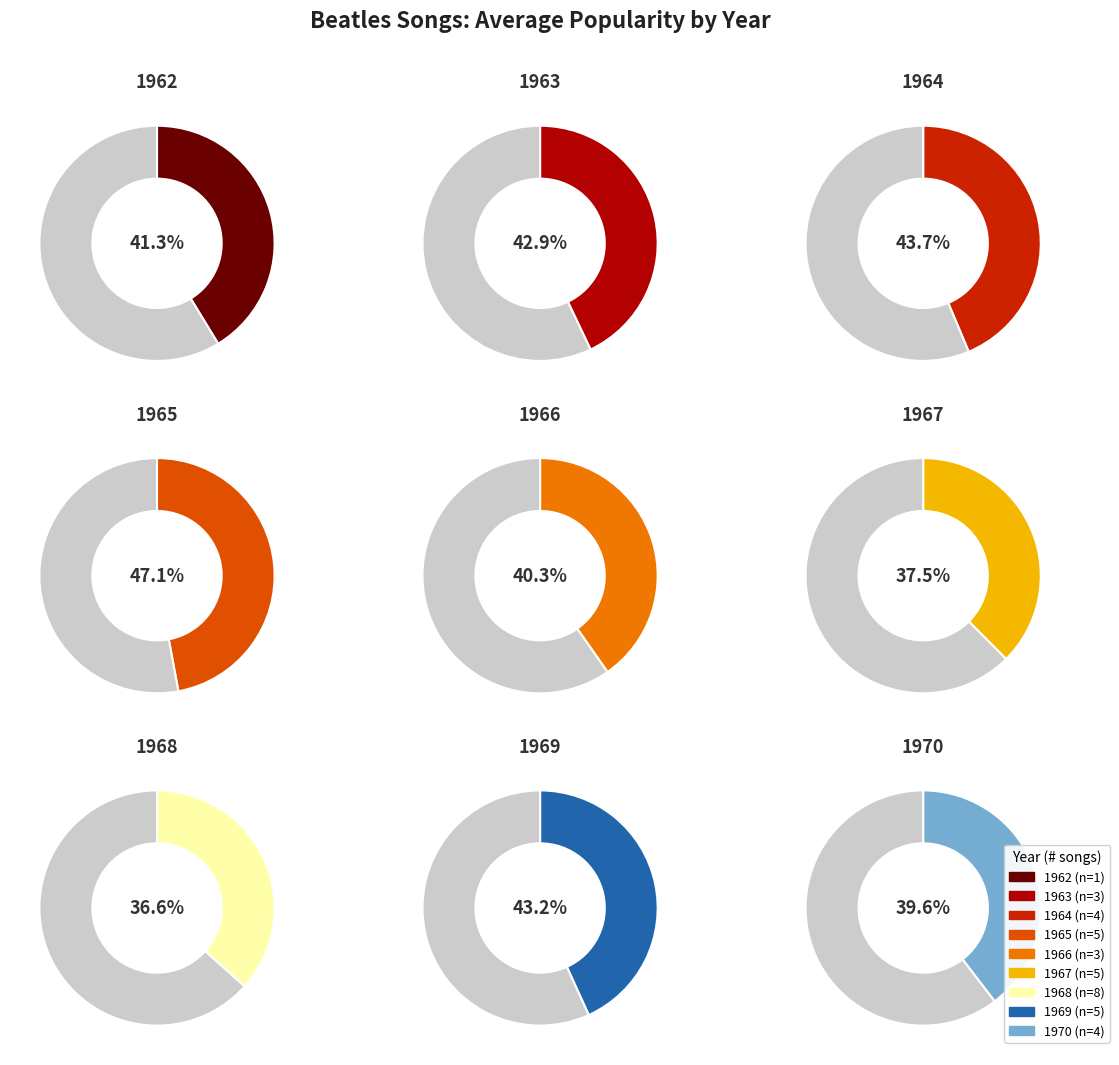

Is there any slice that represents more than half of the pie?

No